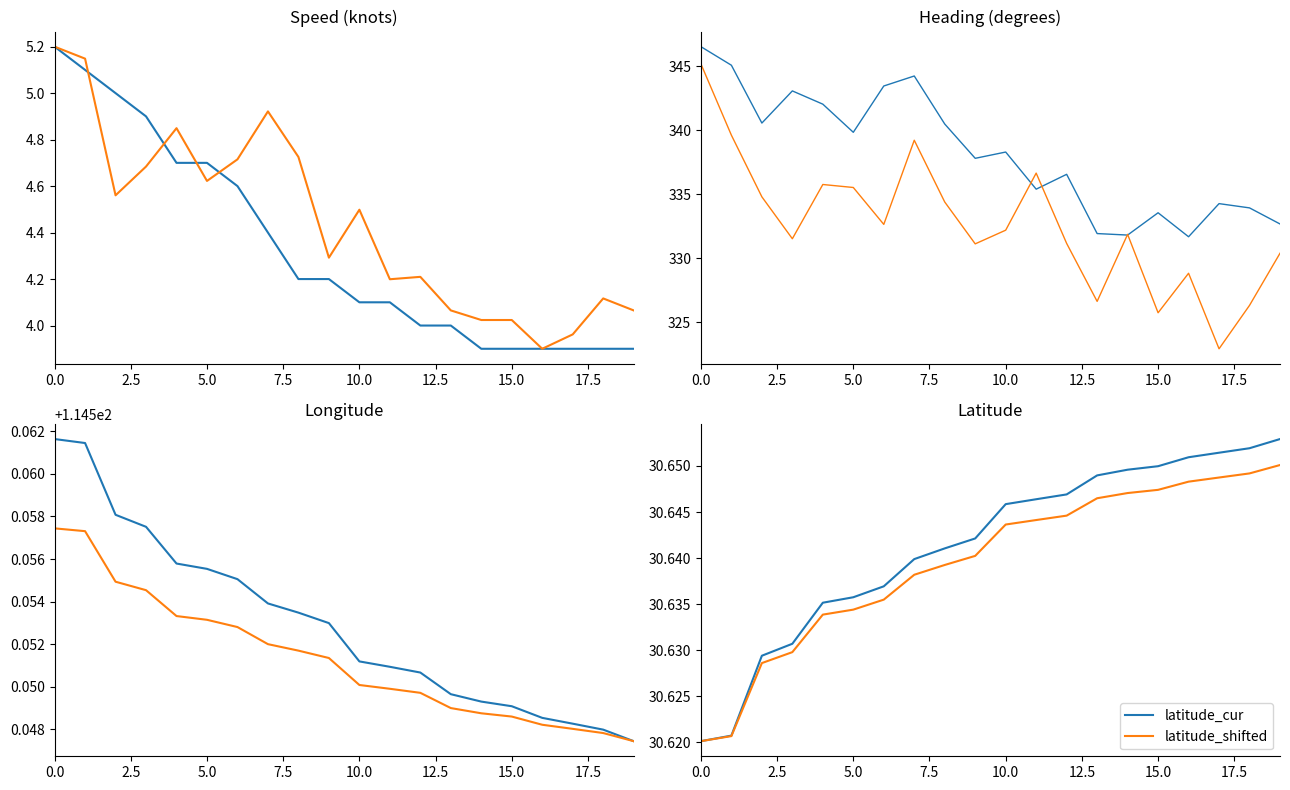

What is the sum of all lon_cur values?

2291.1